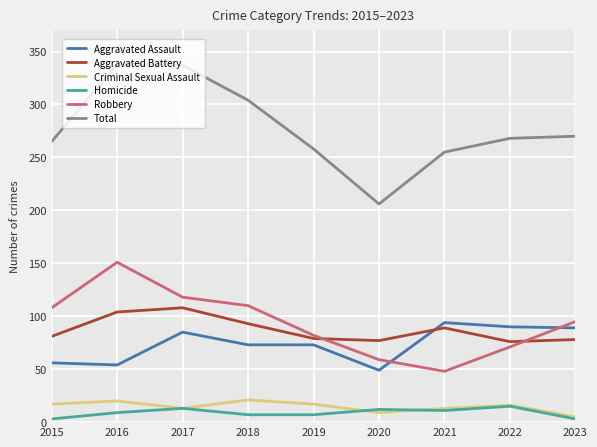

Between 2016 and 2021, which series saw the biggest shift?

Robbery